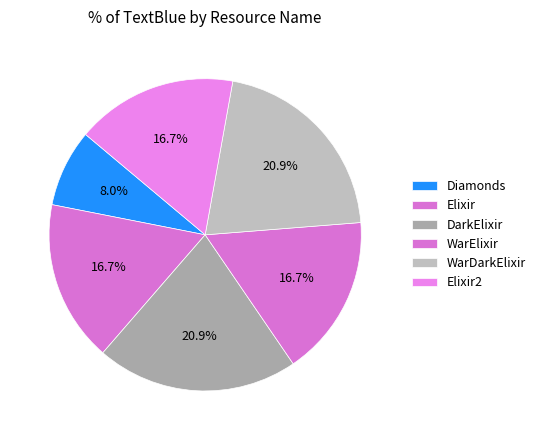

Count the number of slices in the pie.

6